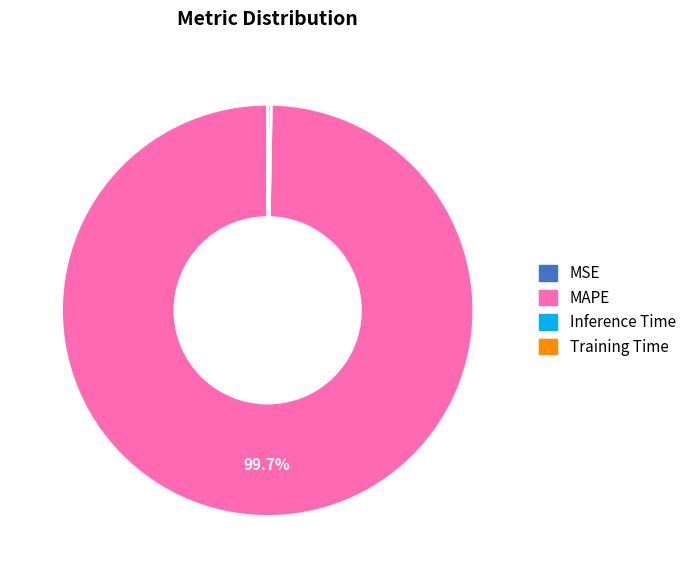

What percentage is NOT represented by MAPE?

0.3%